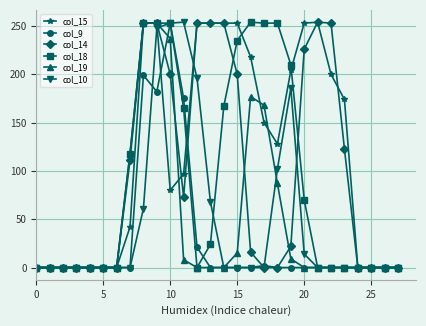

Which series has the largest total across all categories?

col_15